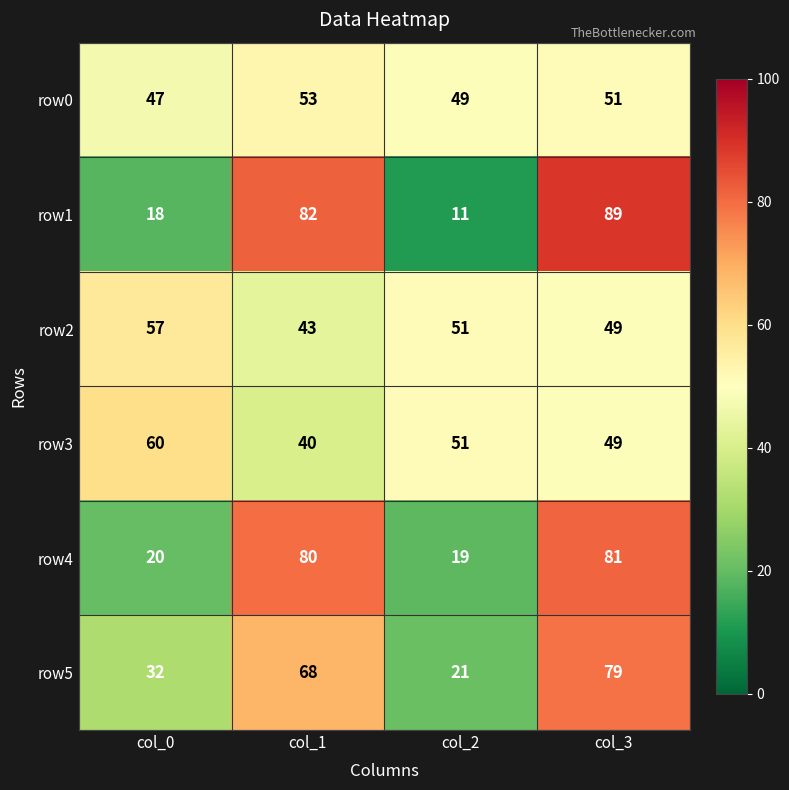

What is the sum of the row5 values at col_0 and col_3?

111